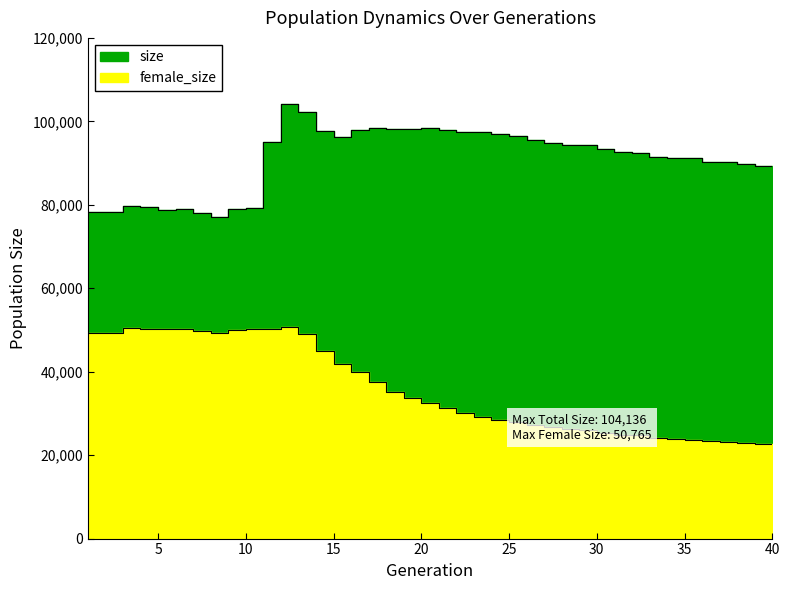

Is it true that size equals 125128 at 29?

False